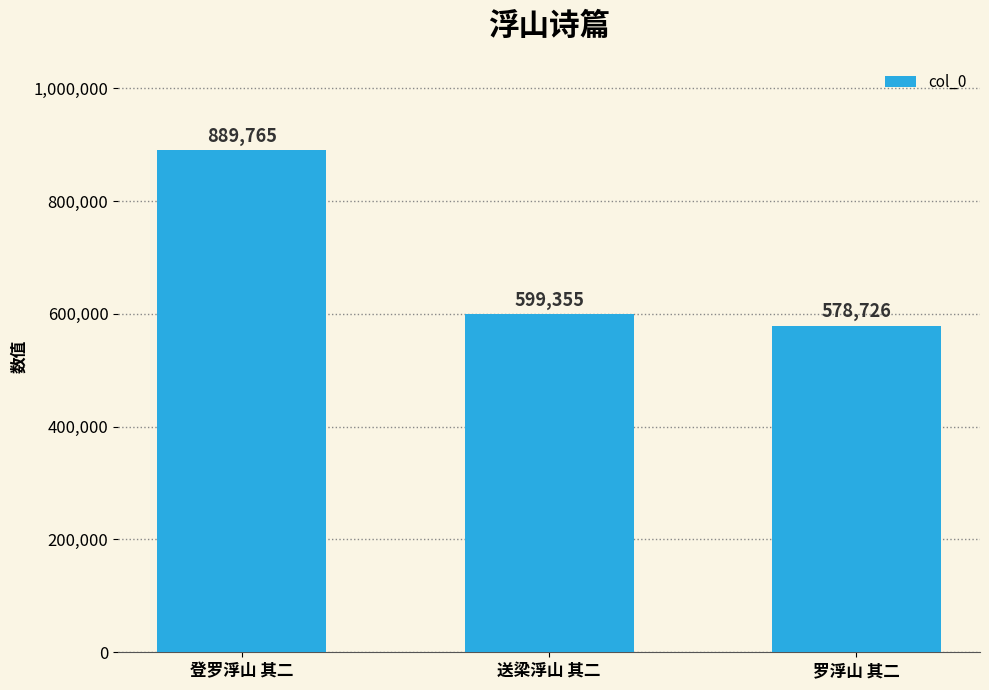

List the labels in order of value, largest first.

登罗浮山 其二, 送梁浮山 其二, 罗浮山 其二